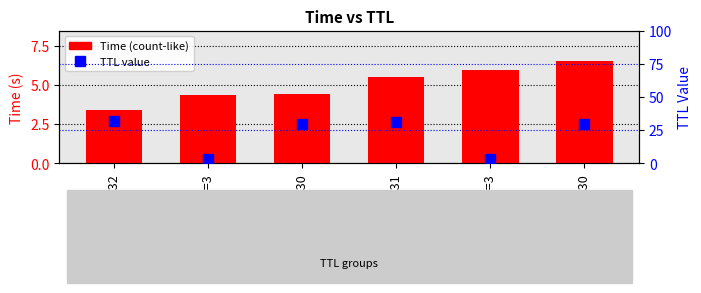

At which label does Time reach its peak?

TTL=30